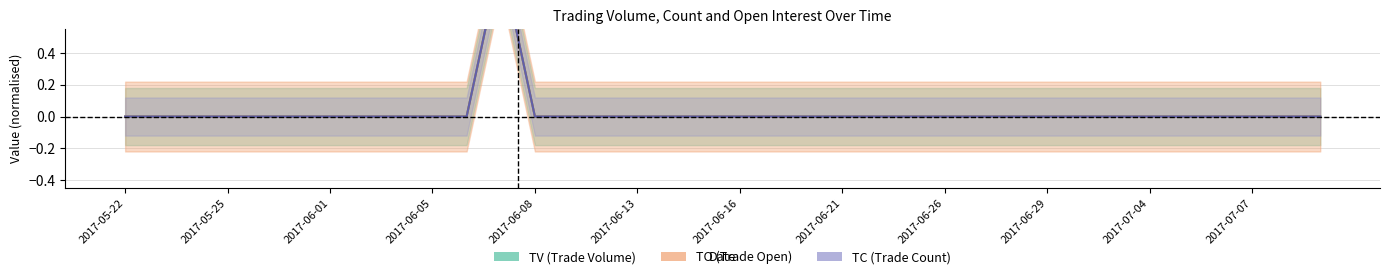

Reading left to right, extract all data points from this chart.

TV: 0	0	0	0	0	0	0	0	0	0	0	1	0	0	0	0	0	0	0	0	0	0	0	0	0	0	0	0	0	0	0	0	0	0	0	0
TC: 0	0	0	0	0	0	0	0	0	0	0	1	0	0	0	0	0	0	0	0	0	0	0	0	0	0	0	0	0	0	0	0	0	0	0	0
TO: 0	0	0	0	0	0	0	0	0	0	0	1	0	0	0	0	0	0	0	0	0	0	0	0	0	0	0	0	0	0	0	0	0	0	0	0